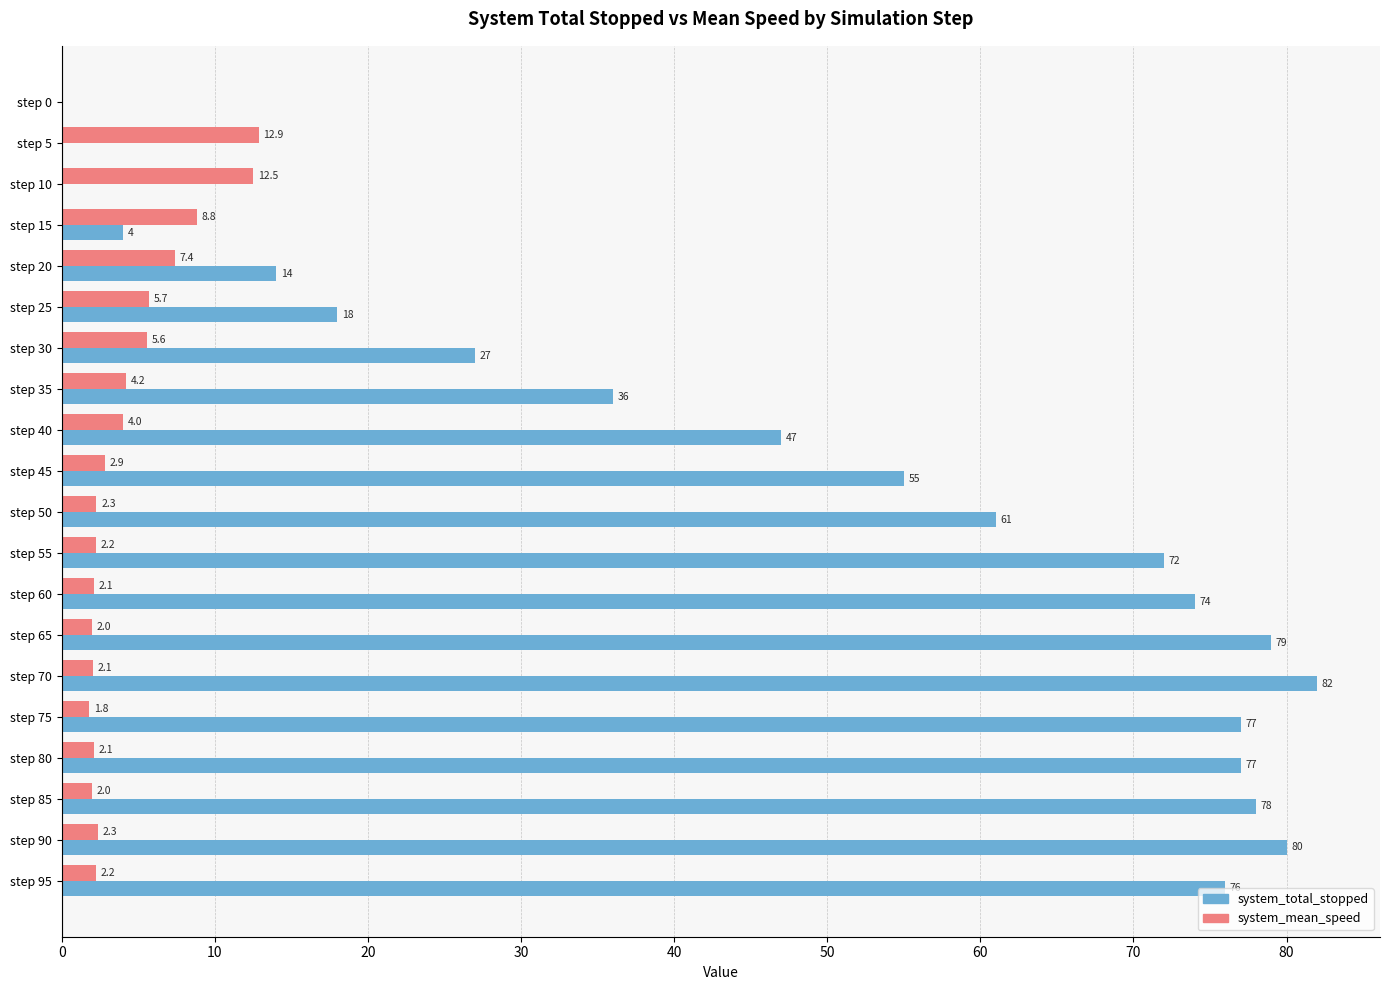

At which category is the sum across all series the highest?

step 70